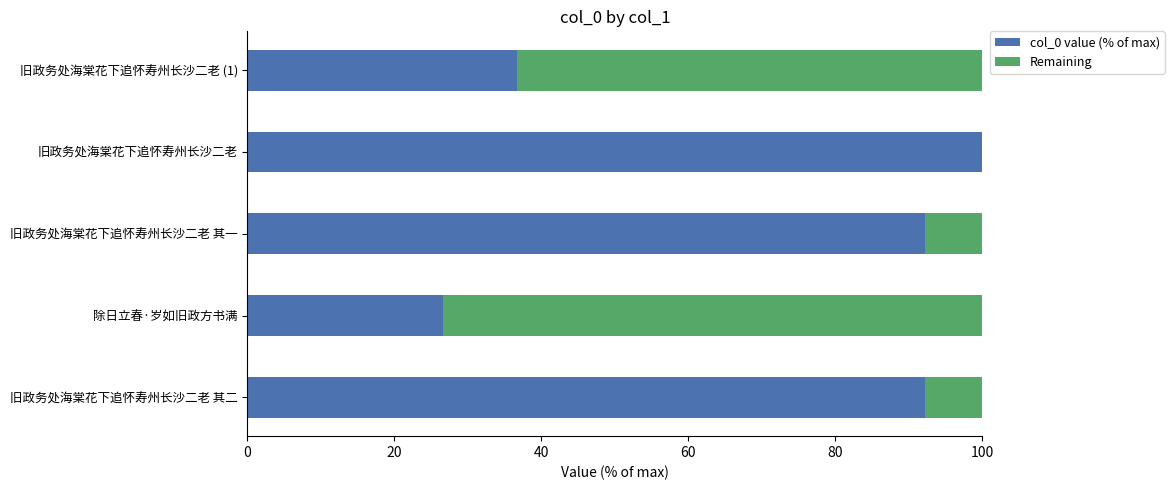

How many data points in col_0 value (% of max) are above 92?

3